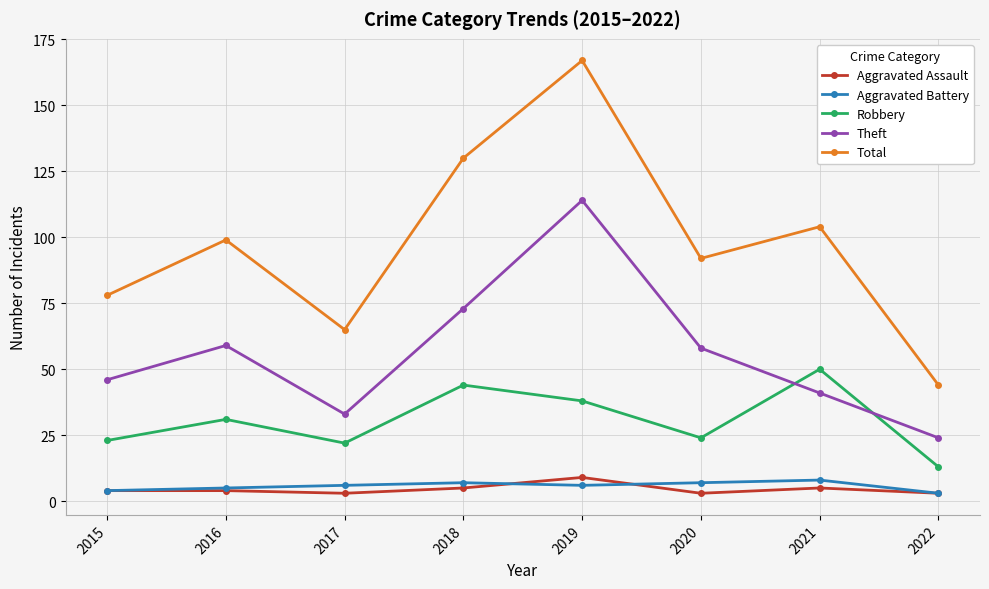

How many interior local valleys does the Theft series have?

1